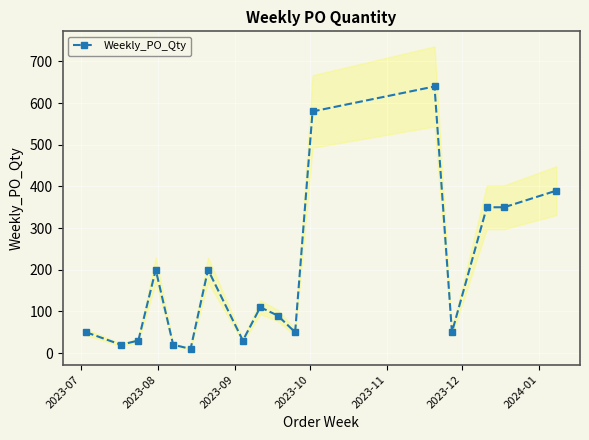

What is the smallest value displayed?

10